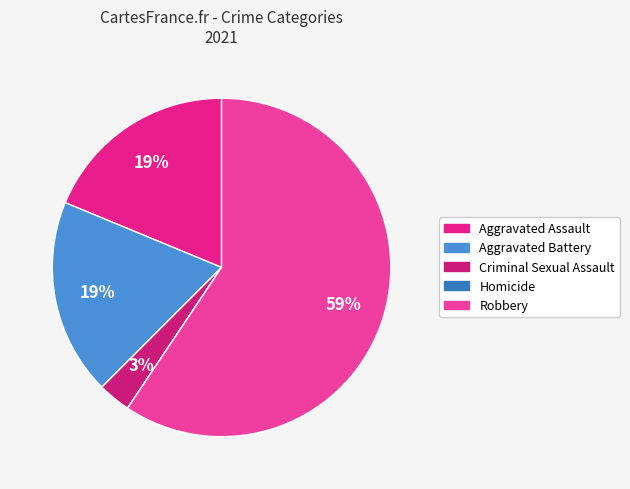

What portion of the pie excludes Robbery?

40.6%